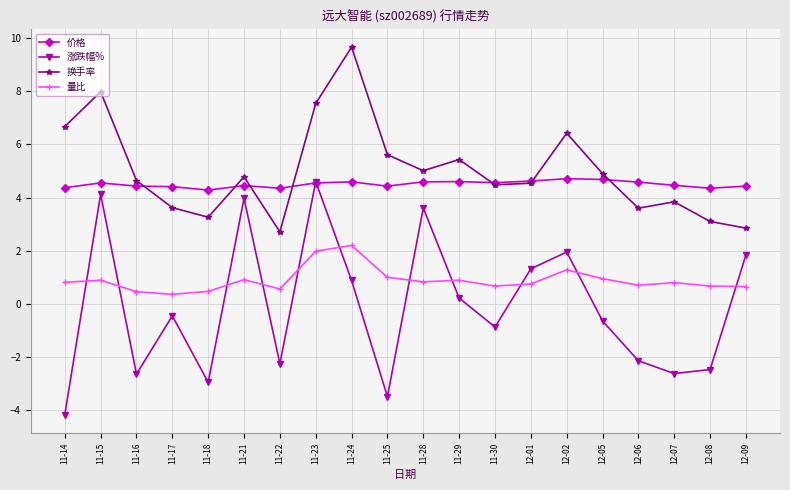

Which series has the largest range (max minus min)?

涨跌幅%